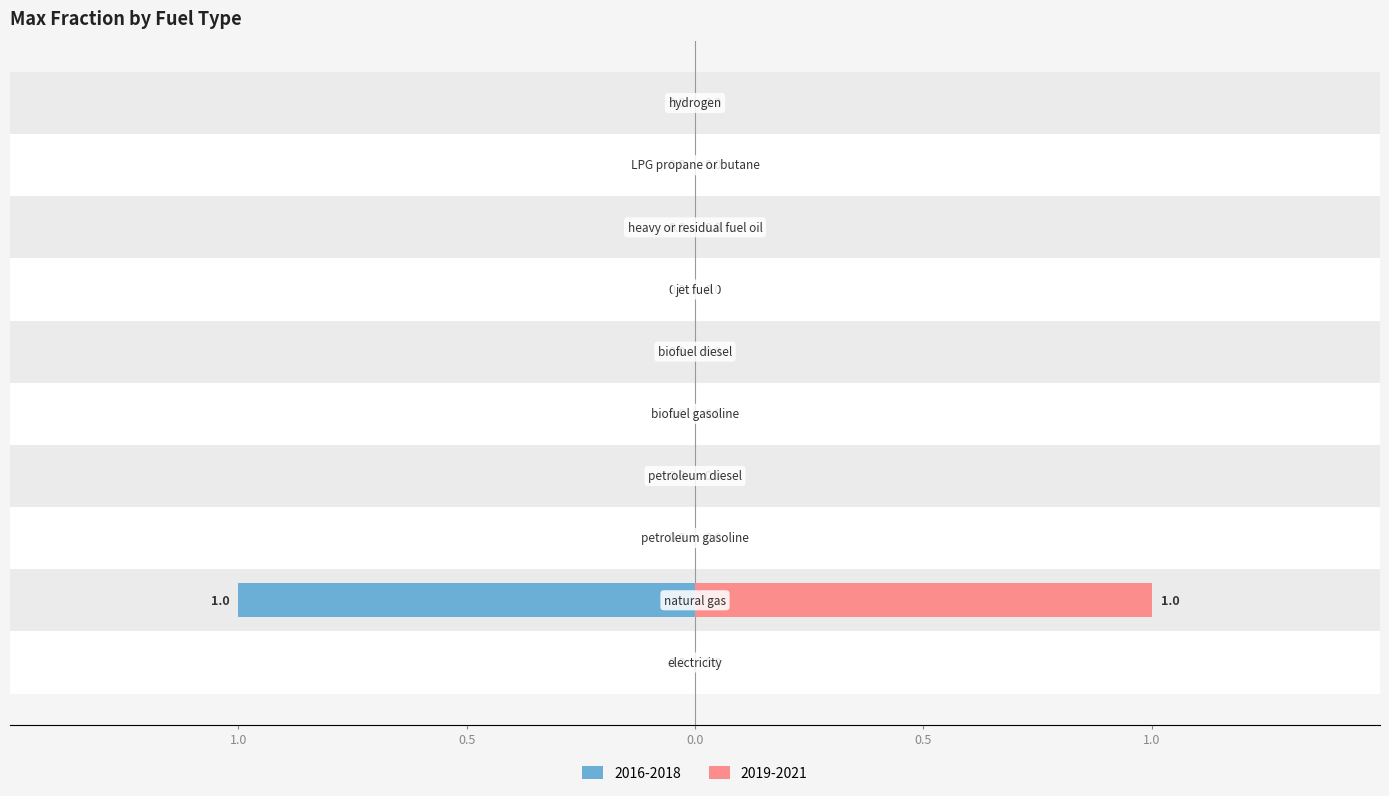

Does the chart contain any negative values?

No